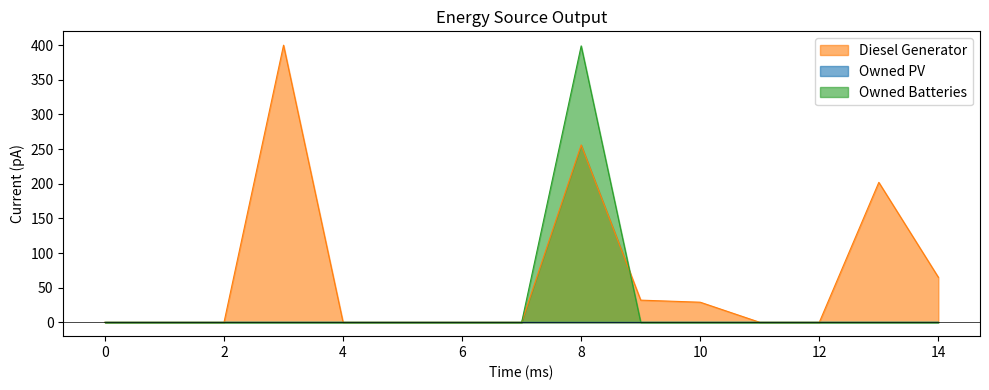

True or false: Diesel Generator has more than 1 points higher than both neighbors.

True